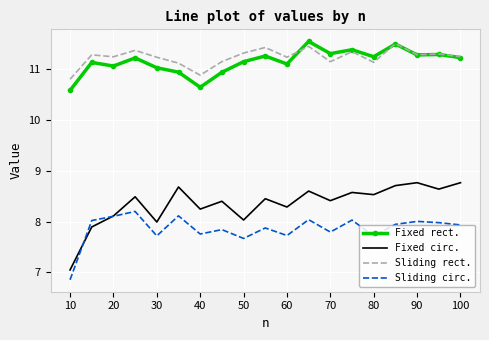

Which series has the widest spread of values?

Fixed circ.